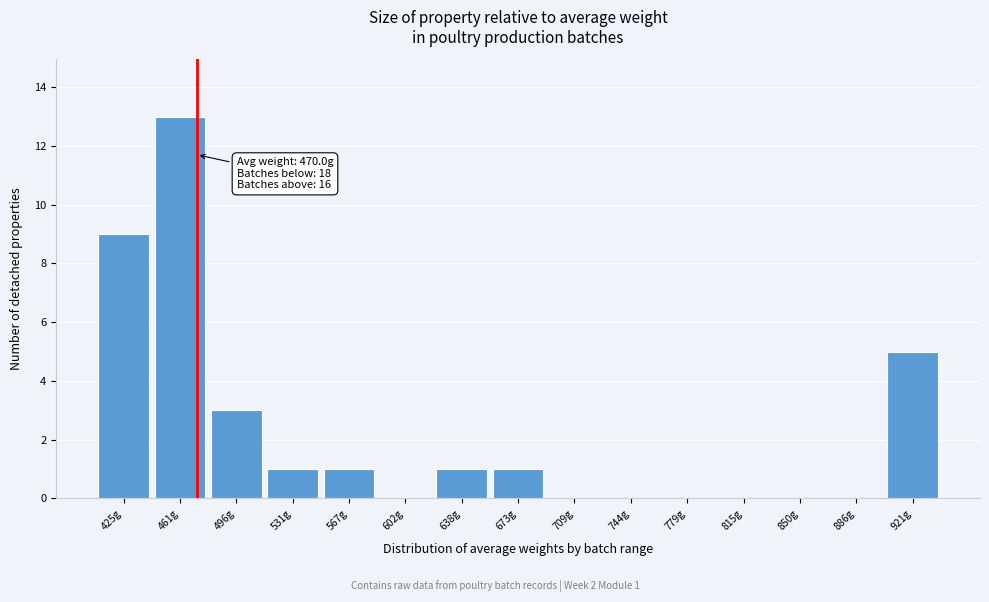

Over which range of the x-axis is the bar tallest?

445 to 480